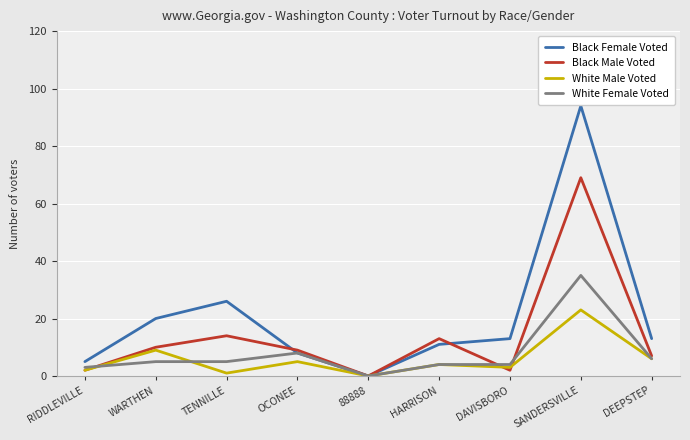

What position from the right is 88888?

5